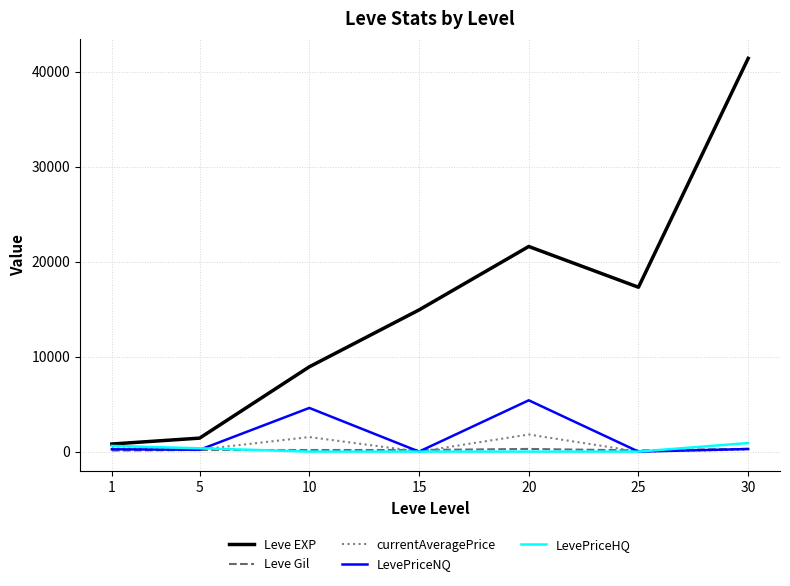

What is the highest value of the Leve EXP series?

41410.0